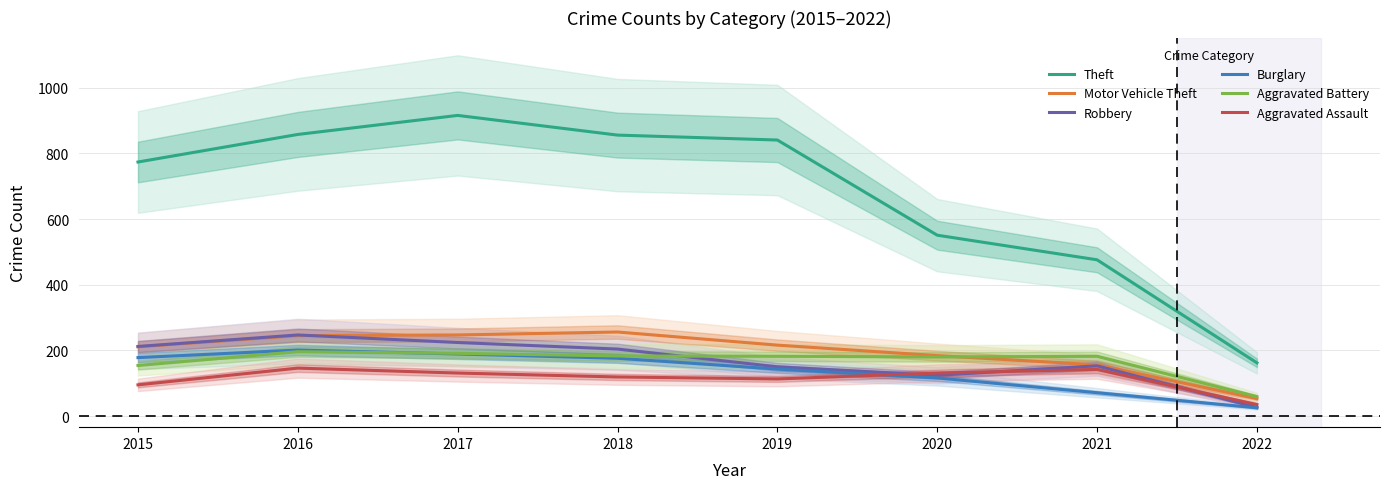

True or false: Theft has more than 2 points higher than both neighbors.

False